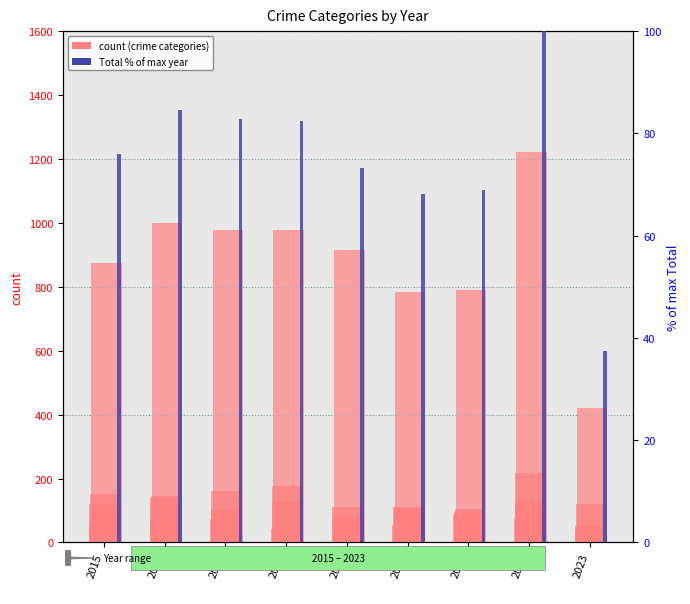

What is the difference between the second highest and second lowest values in the Burglary series?

67.0